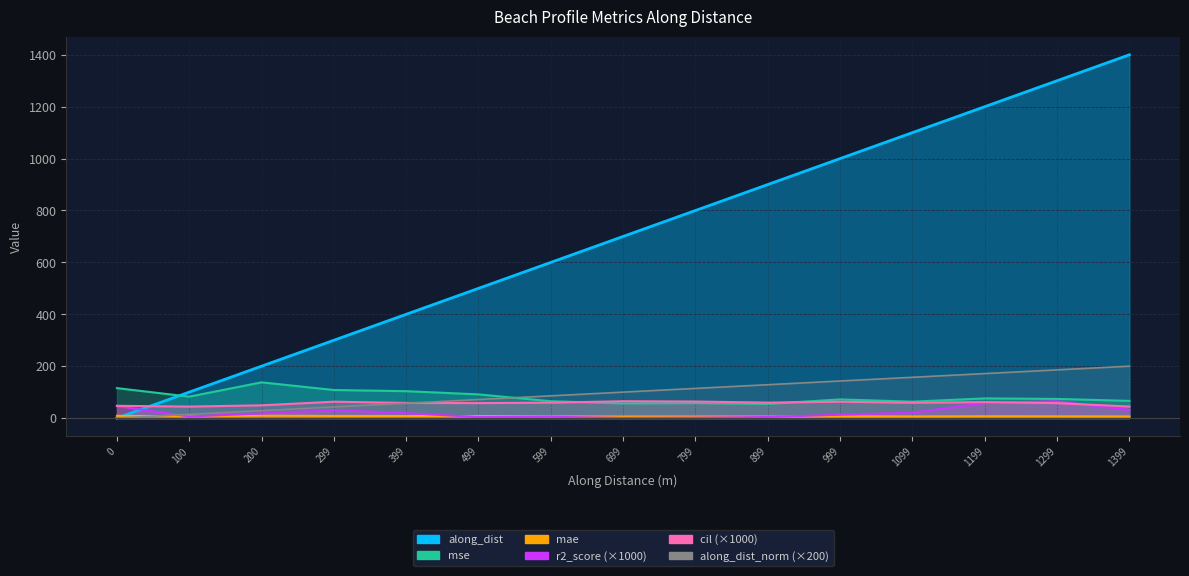

Count the number of data series in this chart.

6